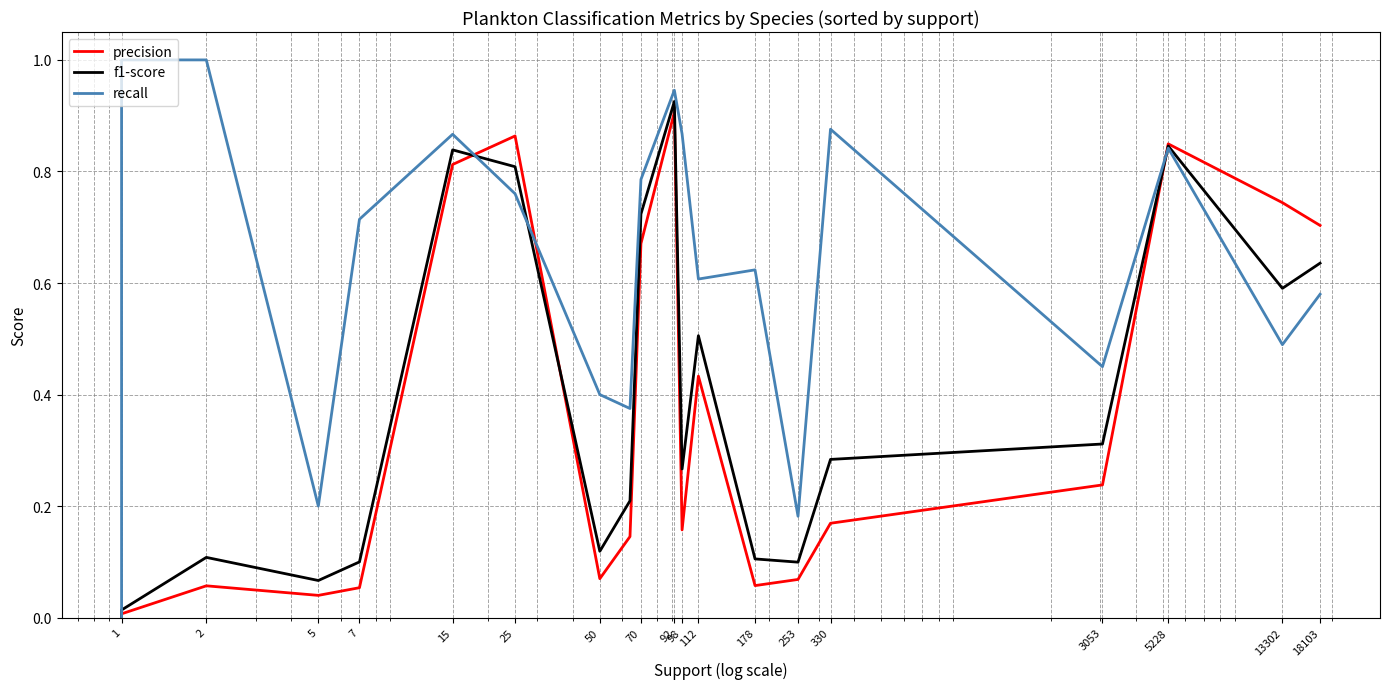

At how many categories does at least one series exceed 0?

19